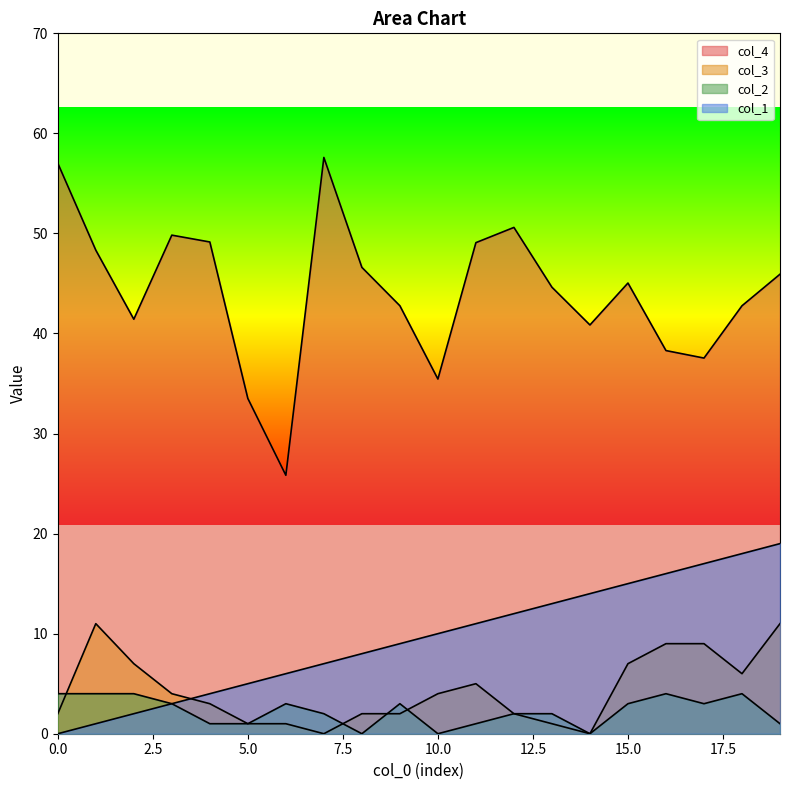

At which label is col_4 closest to 41?

14